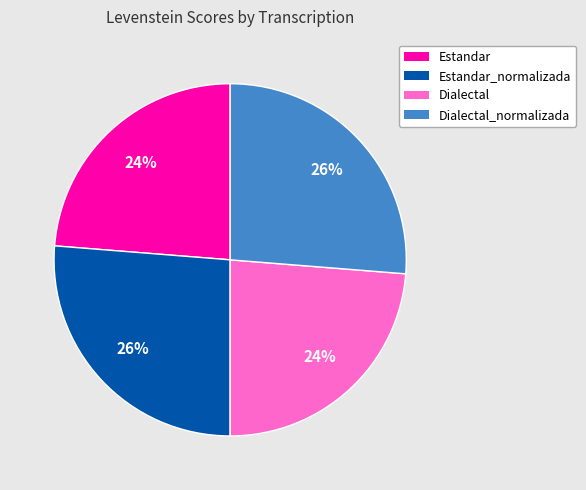

The Dialectal_normalizada slice represents 26% of the pie. True or false?

True